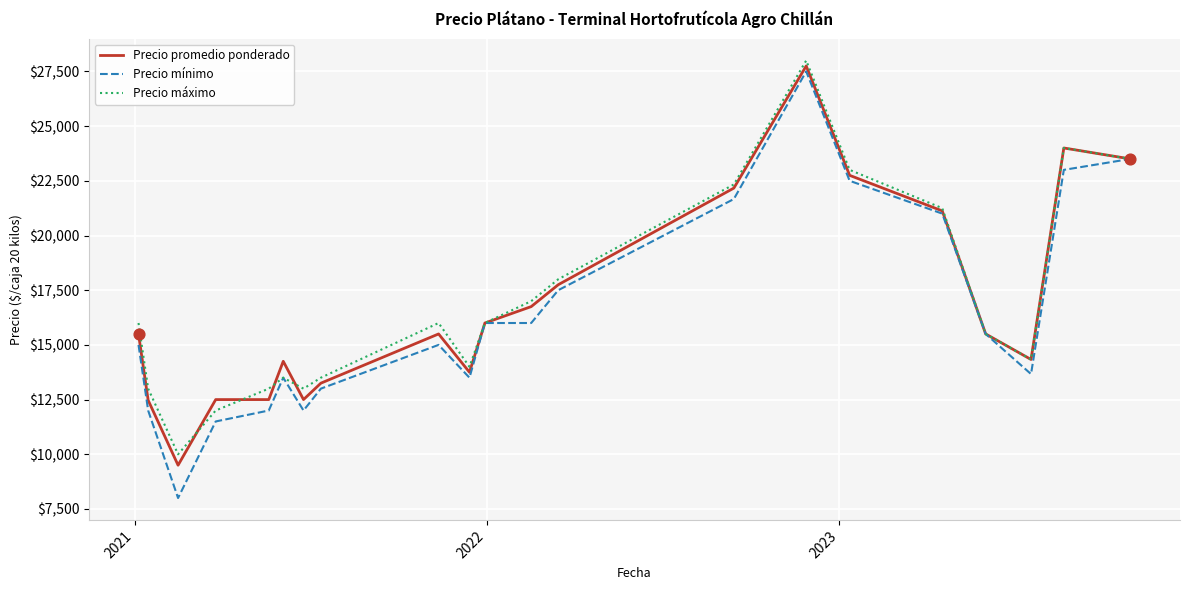

Which series has the largest range (max minus min)?

Precio mínimo